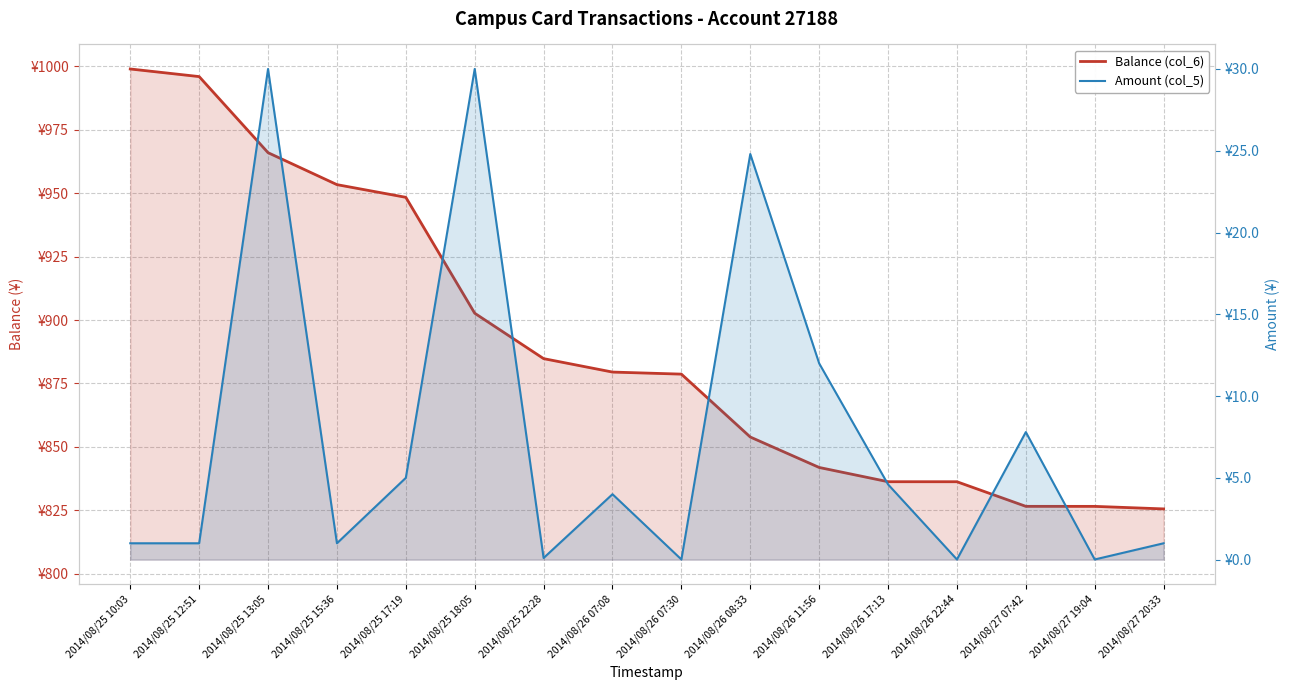

Which series has the largest range (max minus min)?

Balance (col_6)